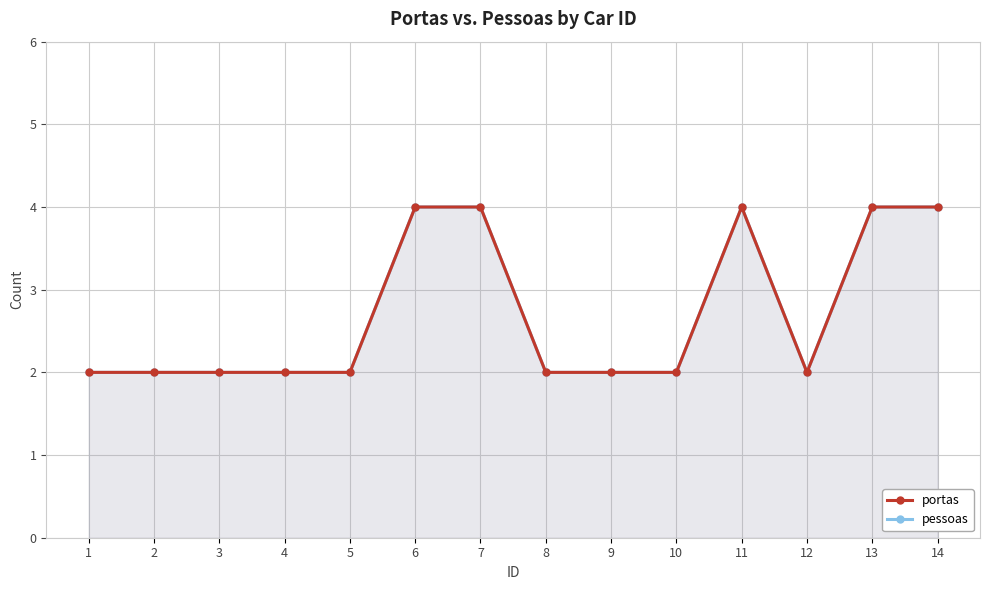

At 12, list the series in order from smallest to largest.

portas, pessoas